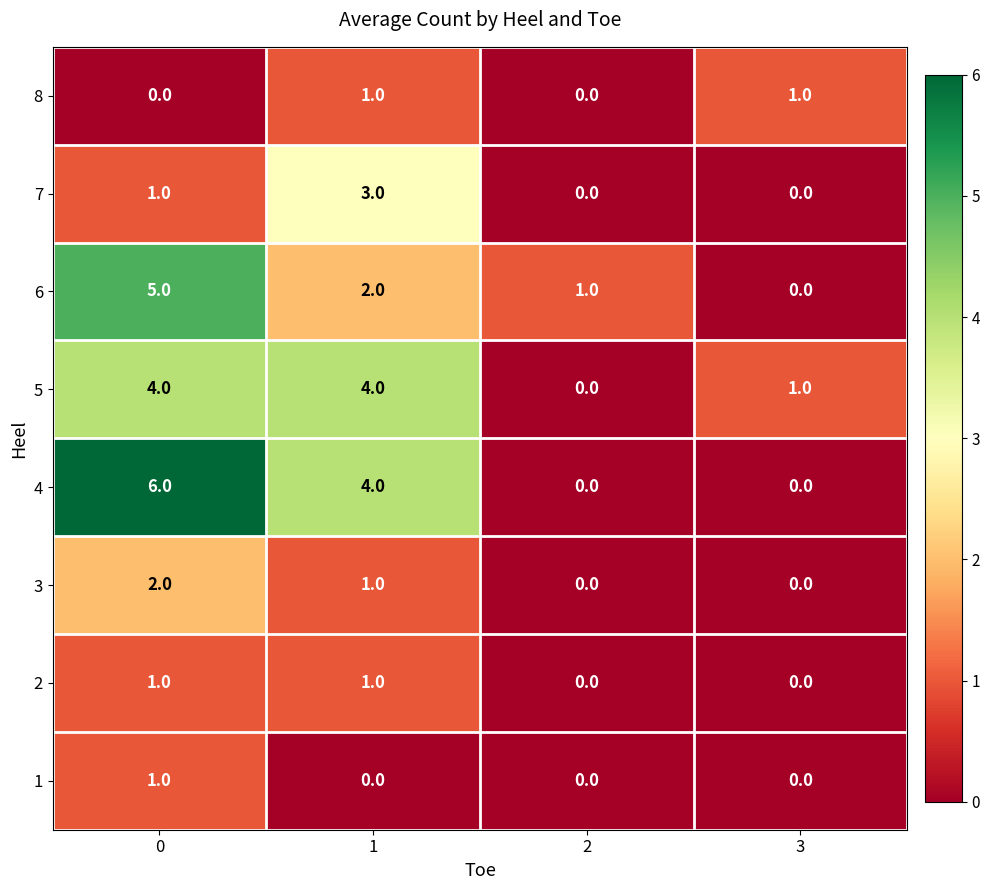

The 3 series shows 2 at 0. True or false?

True